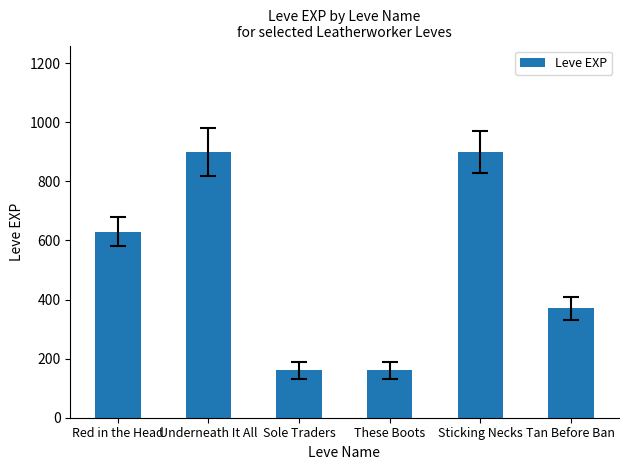

Approximately how many times larger is the value at These Boots compared to Tan Before Ban?

0.4